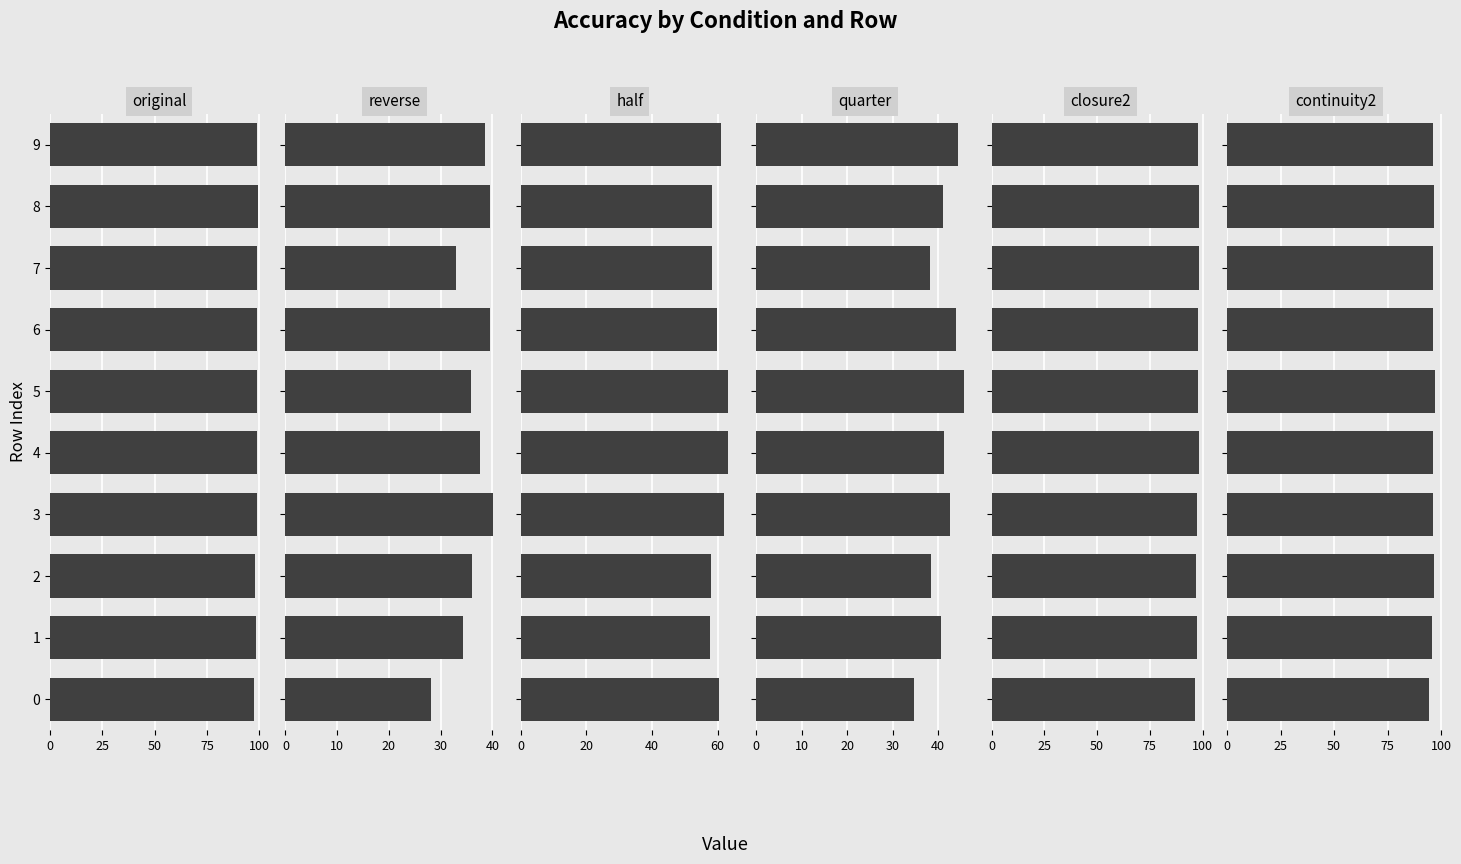

How many values in the quarter series exceed 41?

5